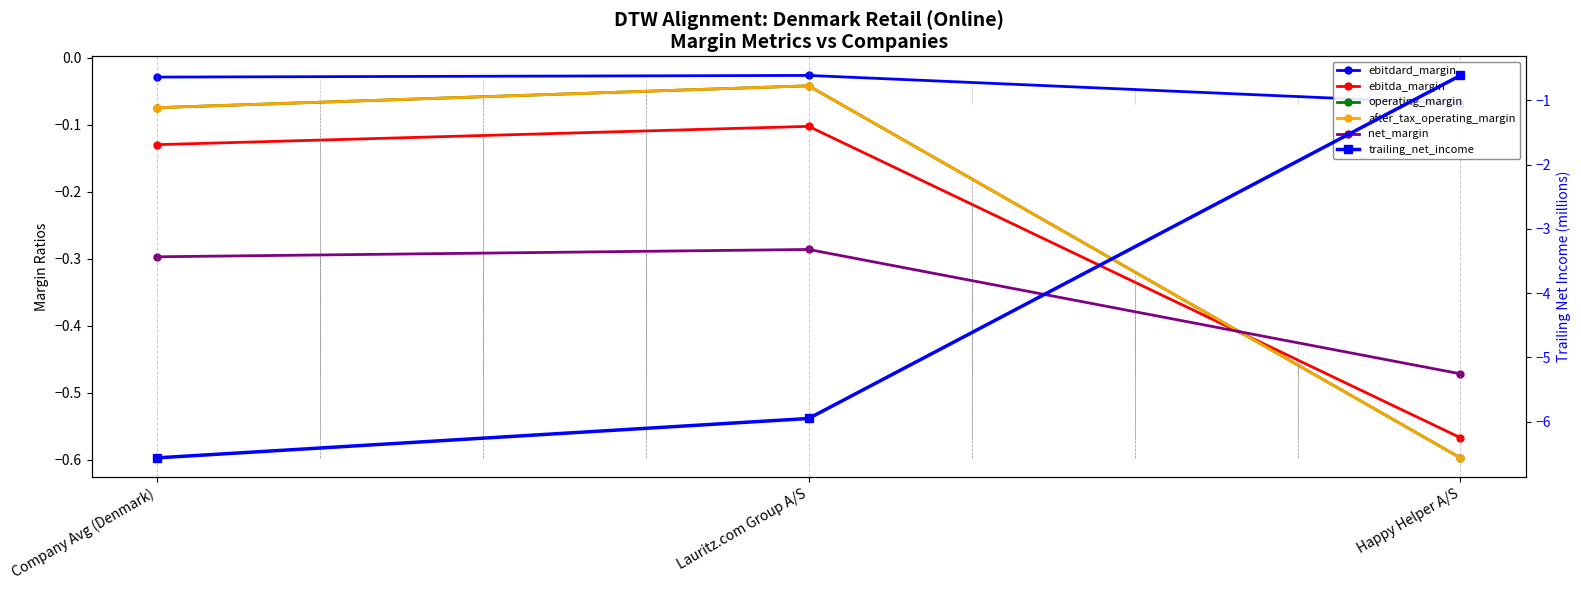

Reading left to right, list all the values displayed in this chart.

ebitdard_margin: -0.0	-0.0	-0.1
ebitda_margin: -0.1	-0.1	-0.6
operating_margin: -0.1	-0.0	-0.6
after_tax_operating_margin: -0.1	-0.0	-0.6
net_margin: -0.3	-0.3	-0.5
trailing_net_income: -6.6	-6.0	-0.6